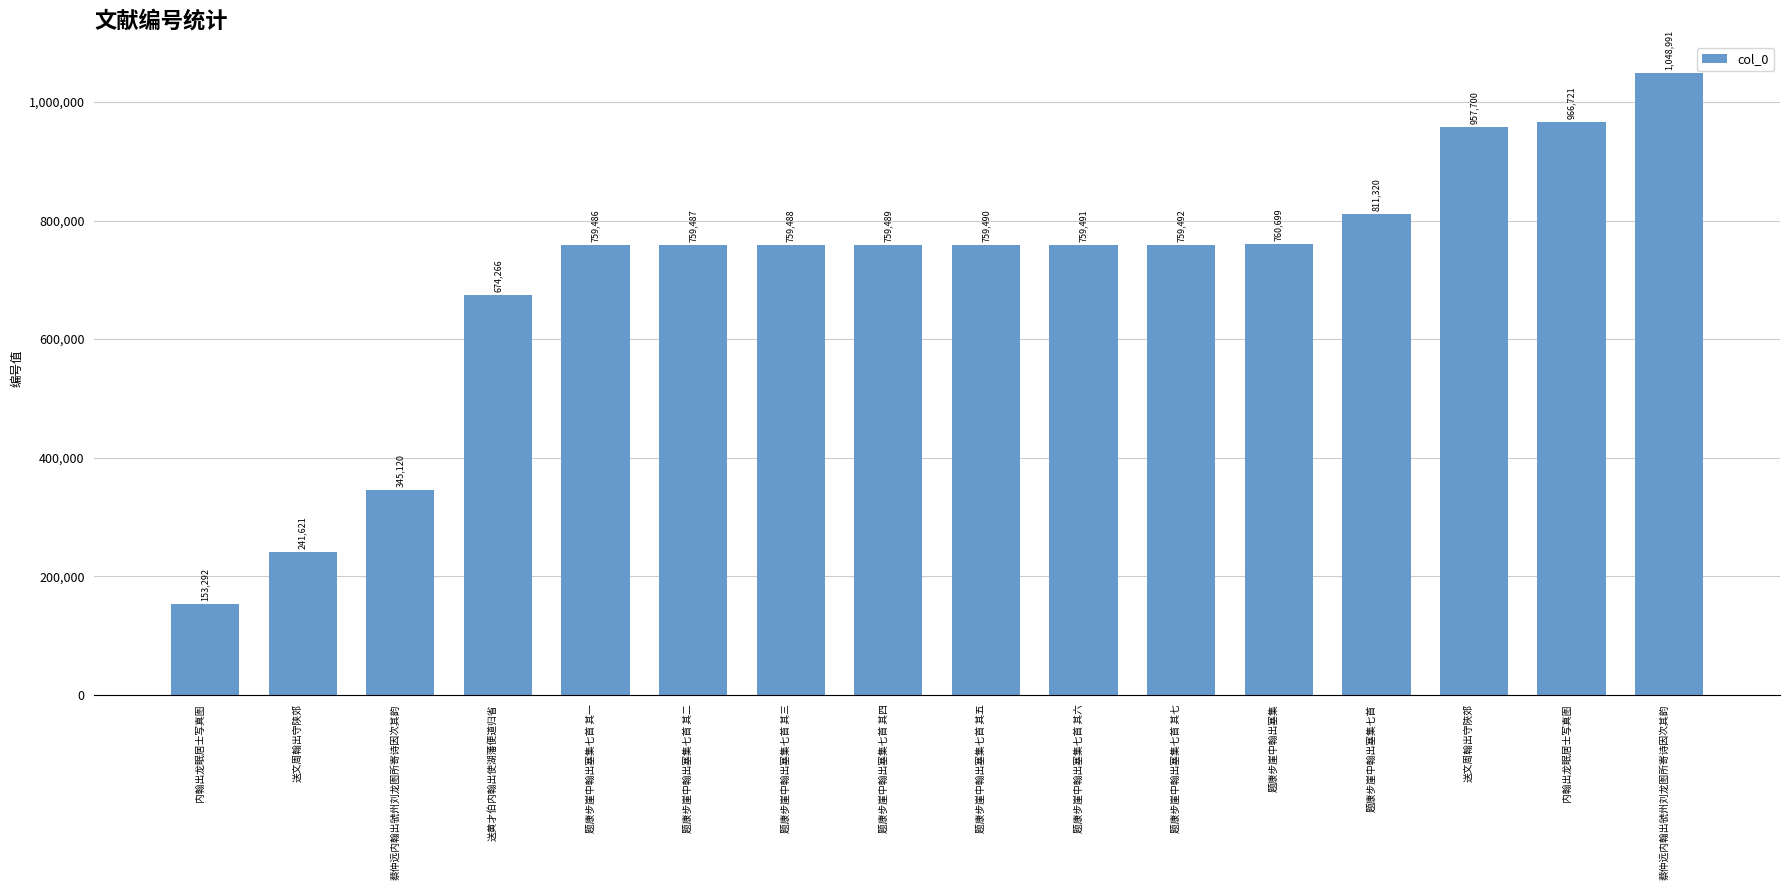

Reading left to right, list all the values displayed in this chart.

153292	241621	345120	674266	759486	759487	759488	759489	759490	759491	759492	760699	811320	957700	966721	1048991